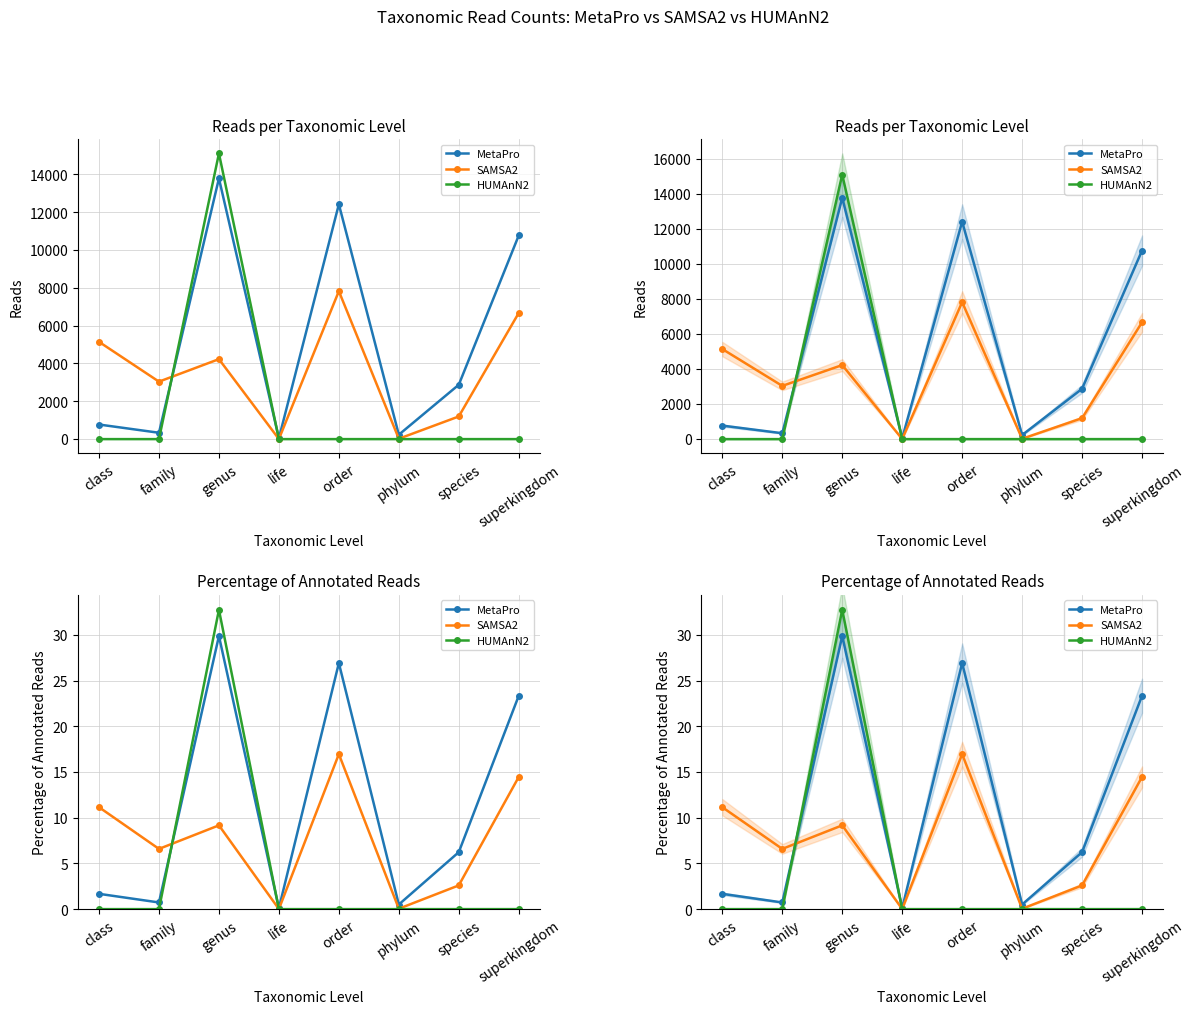

Is the value of SAMSA2 at class greater than the value of MetaPro at life?

Yes